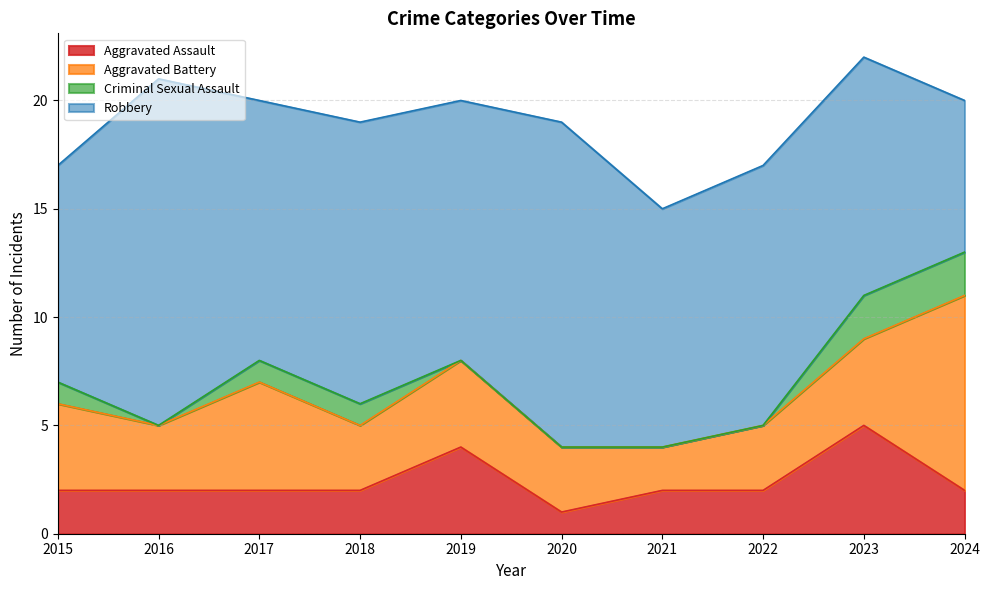

Does the chart display data point markers on the line(s)?

No